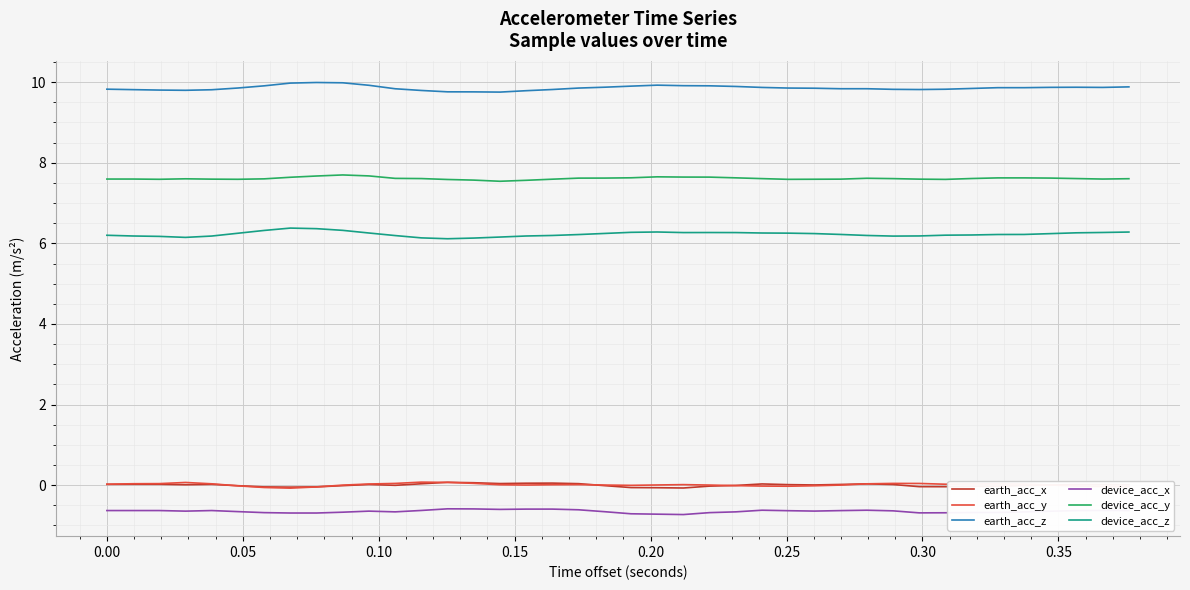

True or false: earth_acc_x has more than 1 interior local peaks.

True